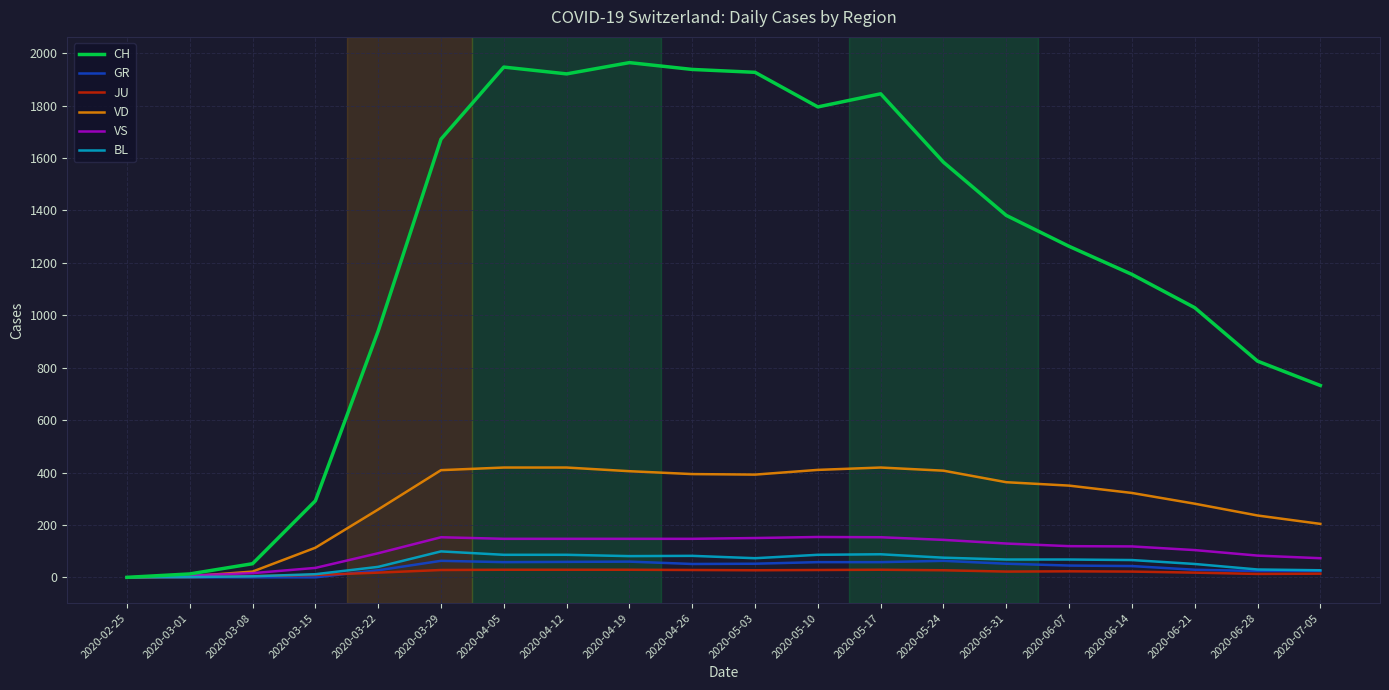

True or false: BL has a value of 82 at 2020-04-26.

True